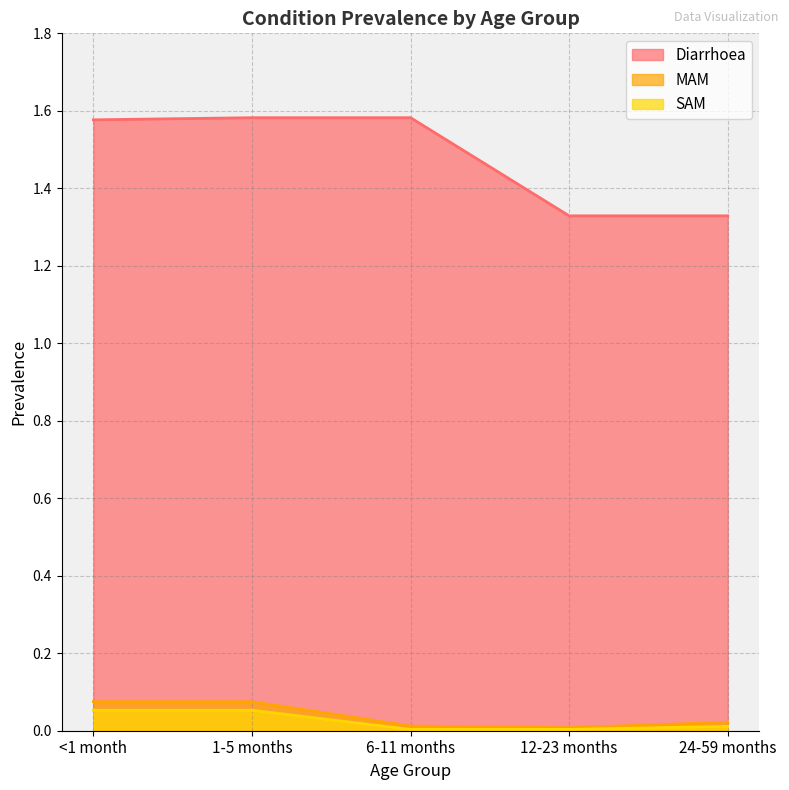

Rank the series by their maximum value, from highest to lowest.

Diarrhoea, MAM, SAM